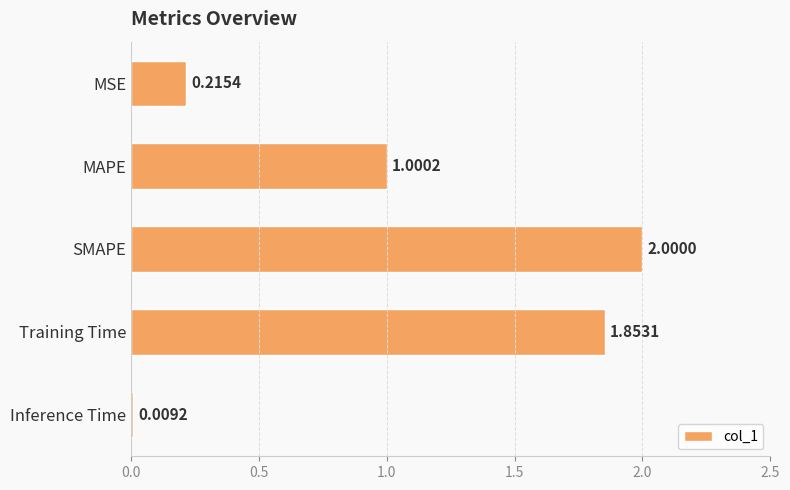

At which label is the value closest to 1?

MAPE